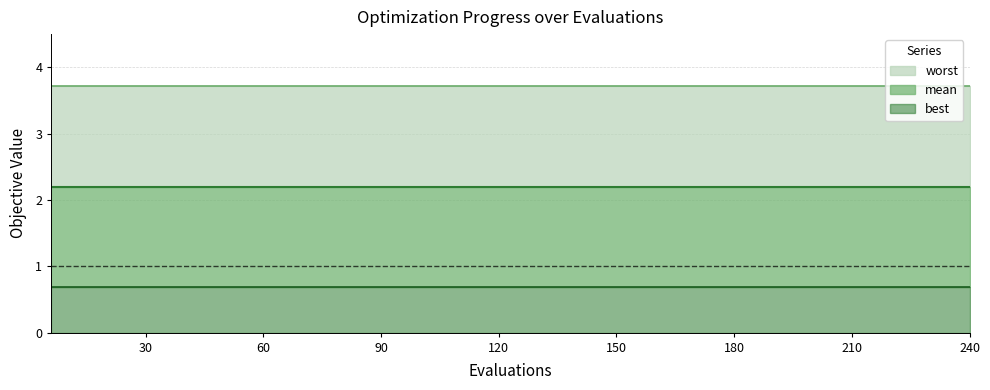

True or false: worst and mean cross at least once.

False